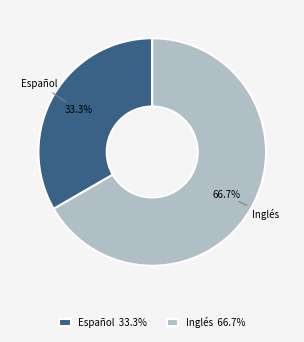

The Español slice represents 19% of the pie. True or false?

False